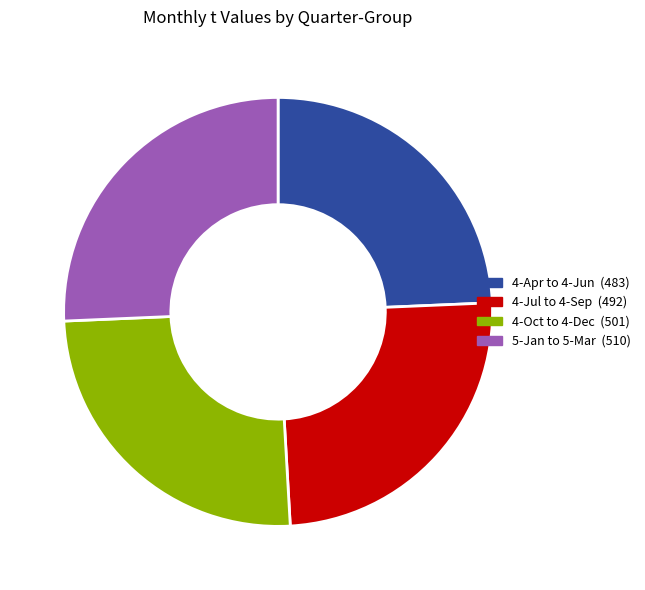

Does any single category account for the majority?

No